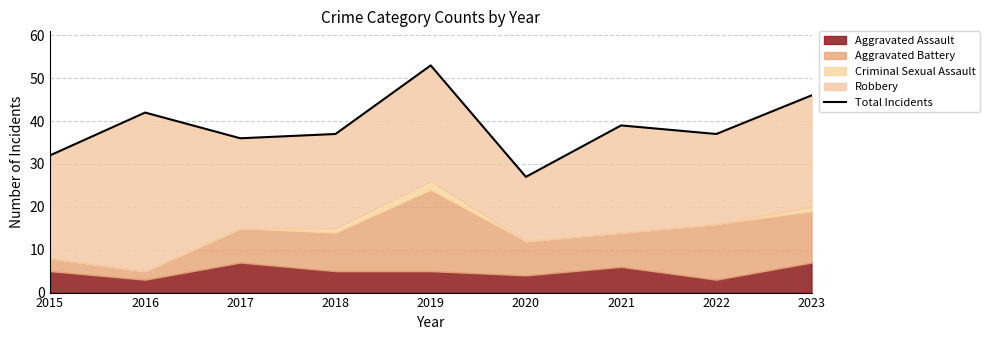

Does the chart have visible grid lines?

Yes